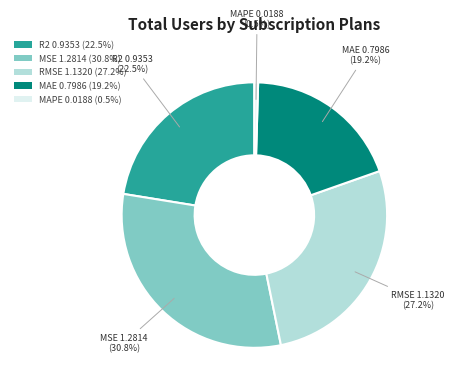

Does MAPE account for over 50% of the chart?

No